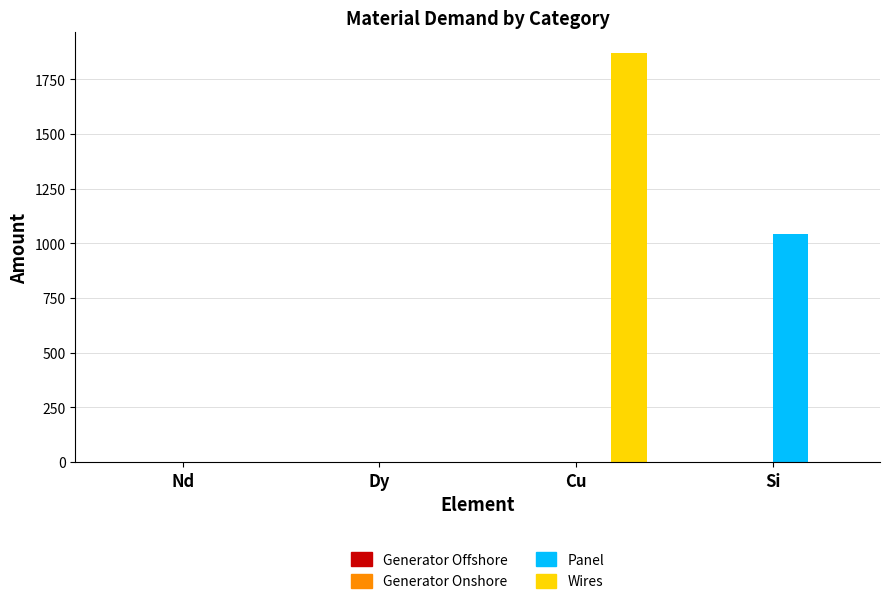

Does the chart contain stacked bars?

No